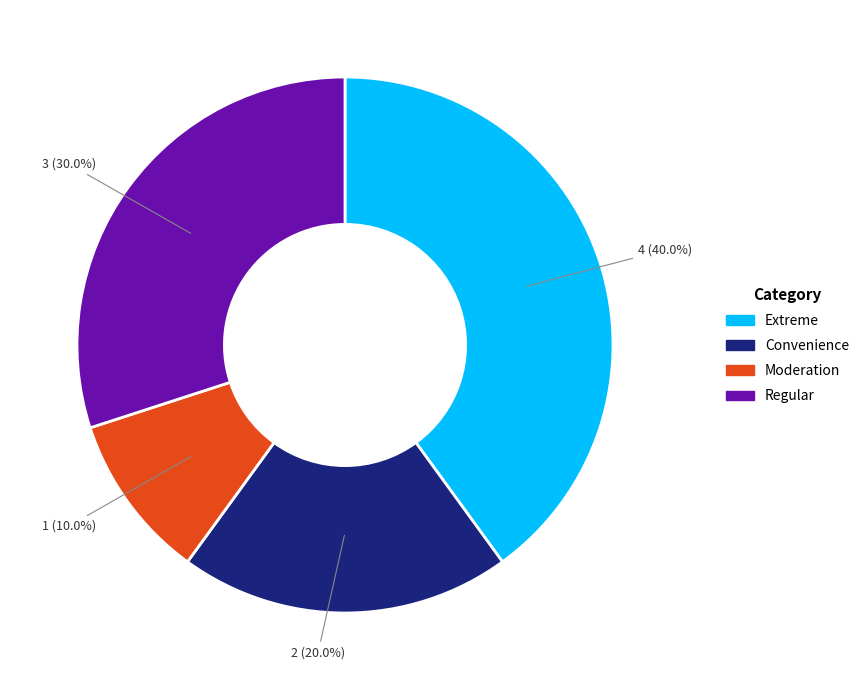

Which category has the smallest portion of the pie?

Moderation